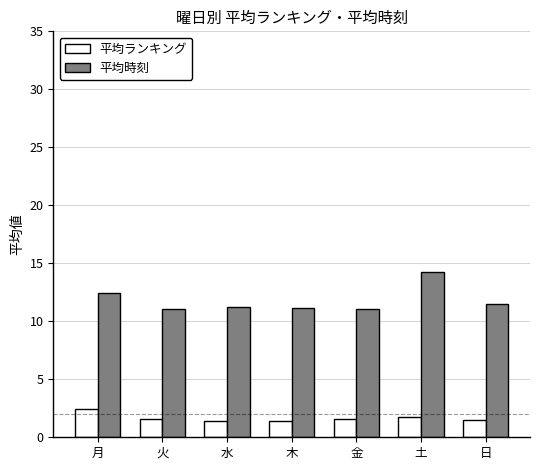

How many bars are there in total?

14